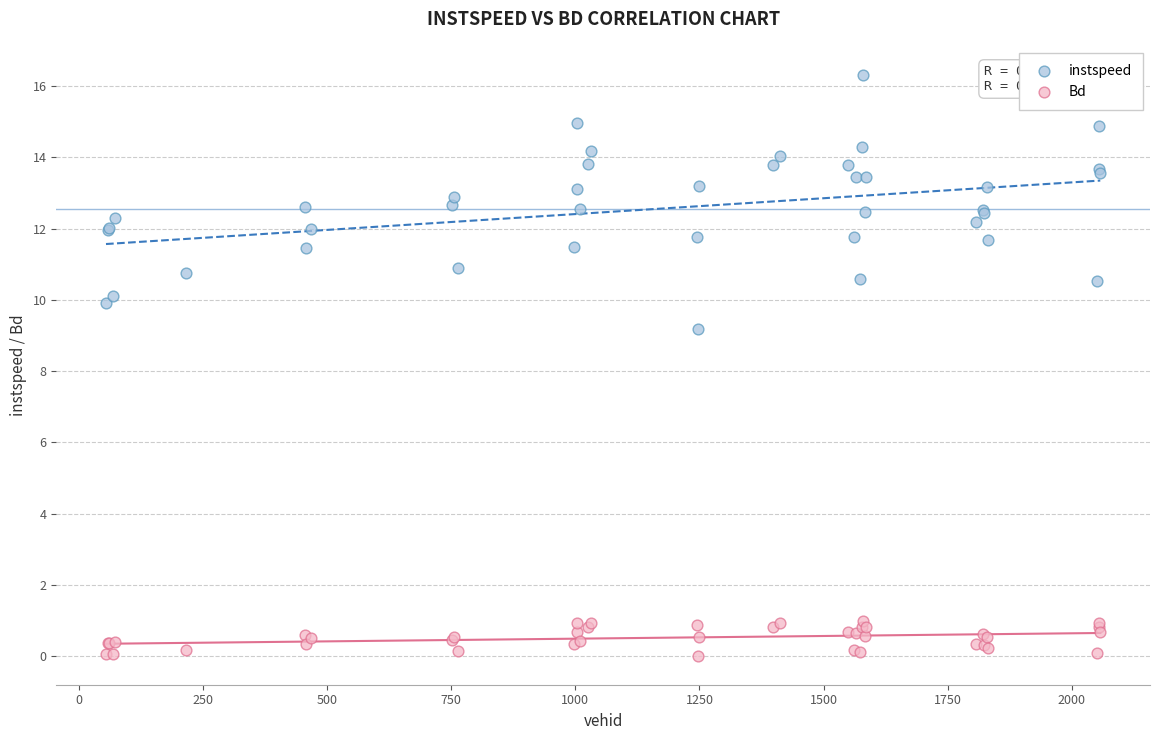

Across all series, what Y value is closest to 8?

9.2